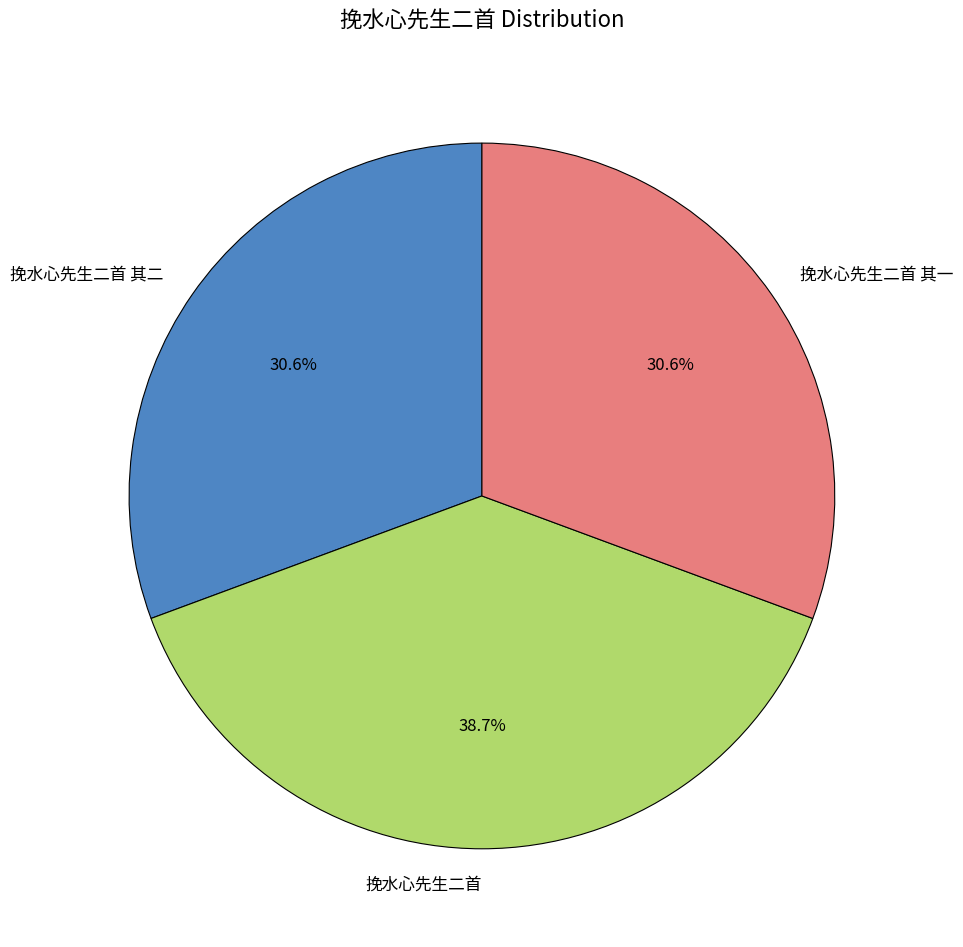

How many segments does this pie chart have?

3